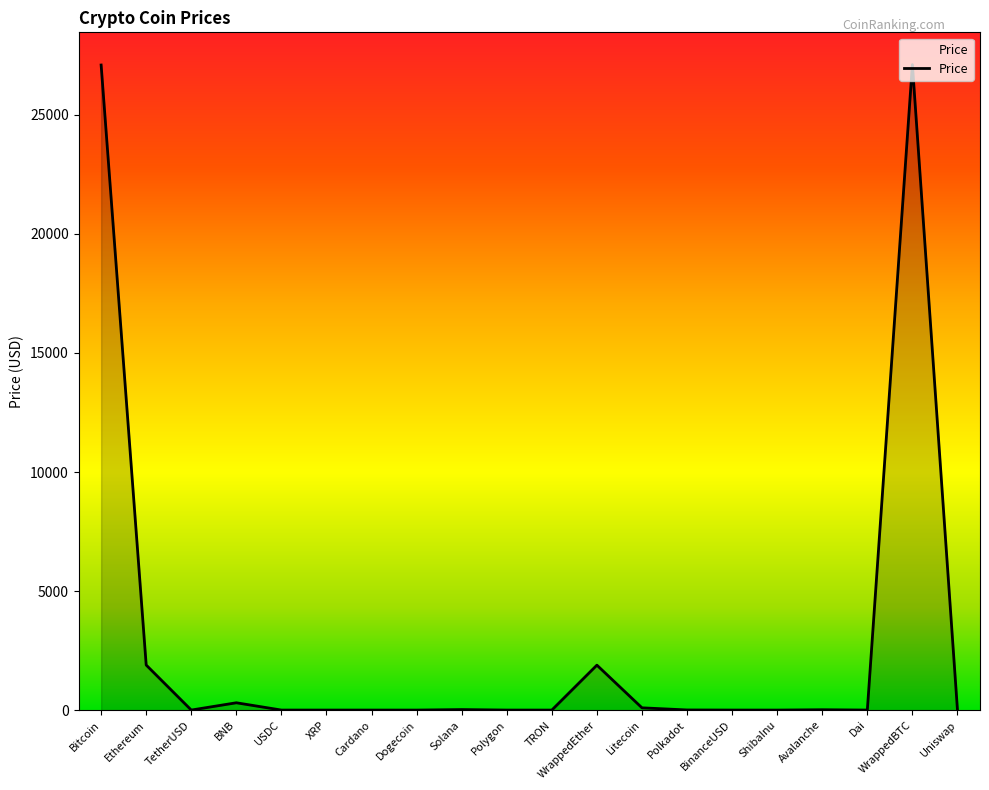

What is the average value?

2922.2